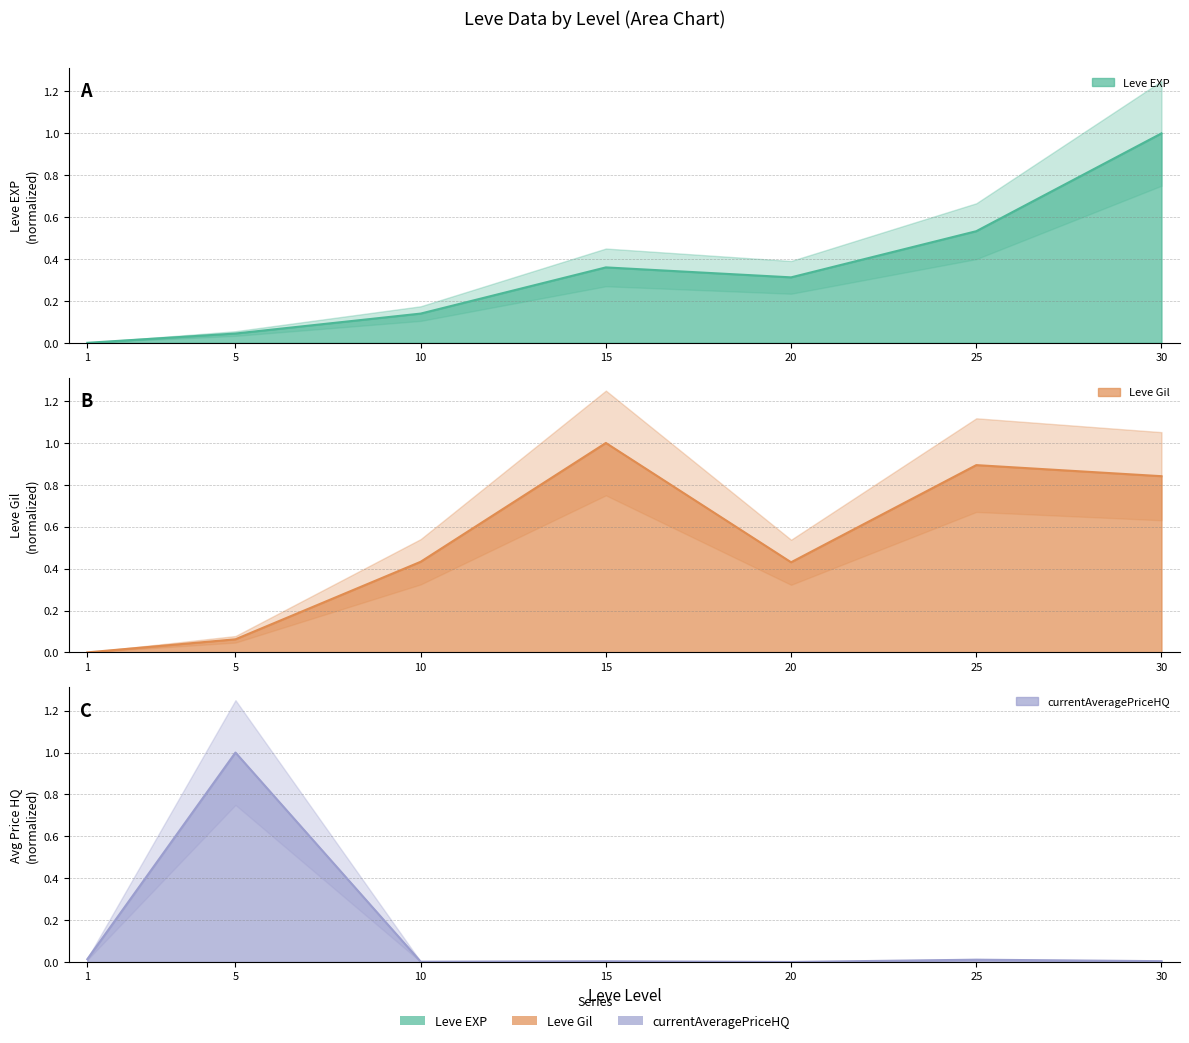

True or false: Leve Gil has a value of 0.5 at 30.

False